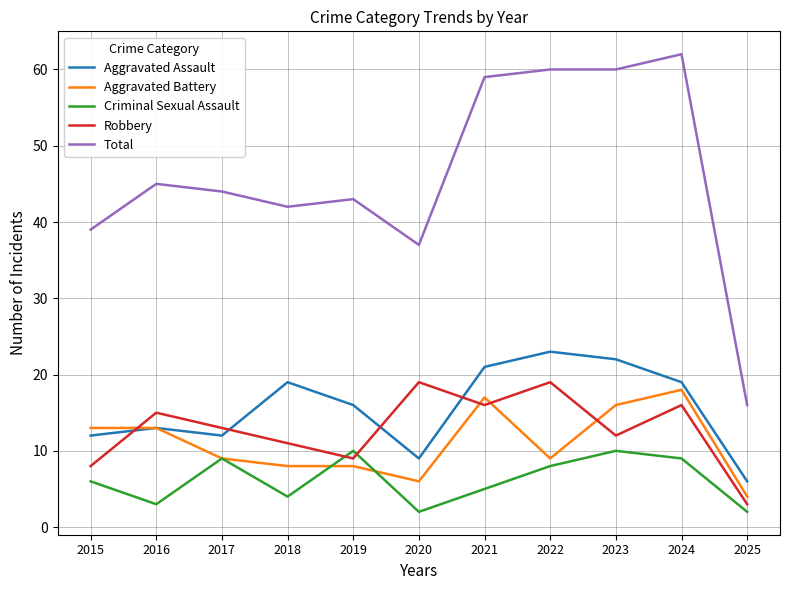

What is the difference between the second highest and minimum values in the Criminal Sexual Assault series?

8